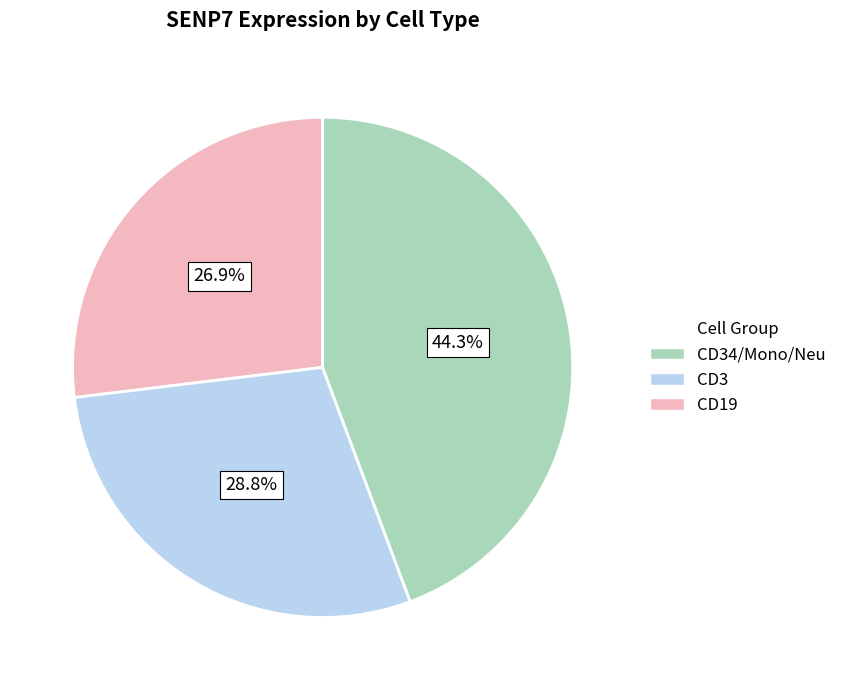

Does any single category account for the majority?

No